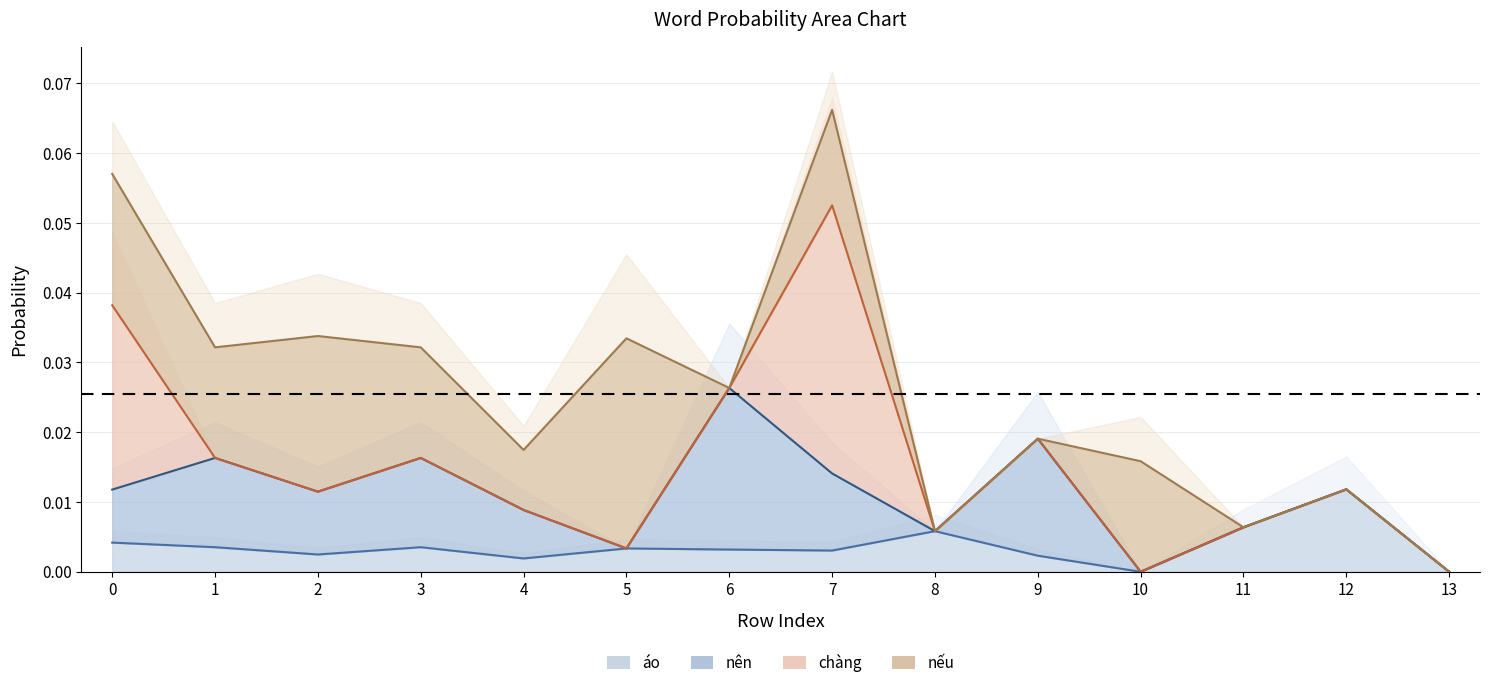

True or false: áo and nếu cross at least once.

True